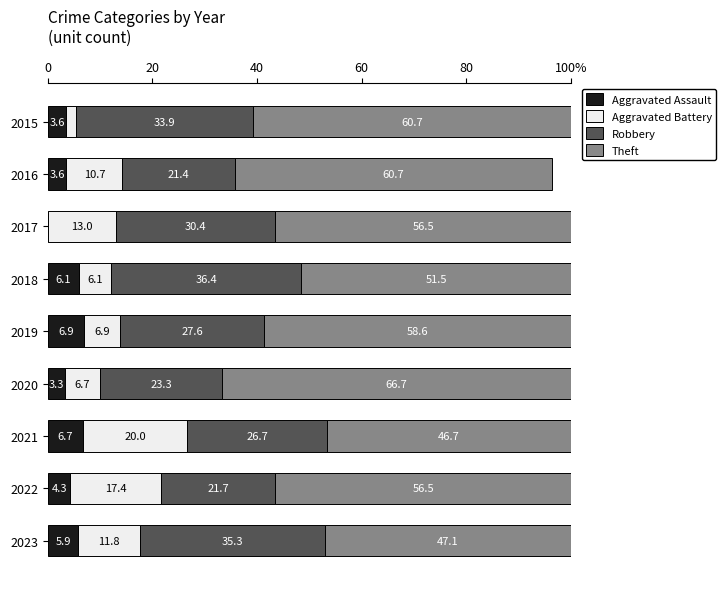

What are all the series names shown in the legend?

Aggravated Assault, Aggravated Battery, Robbery, Theft